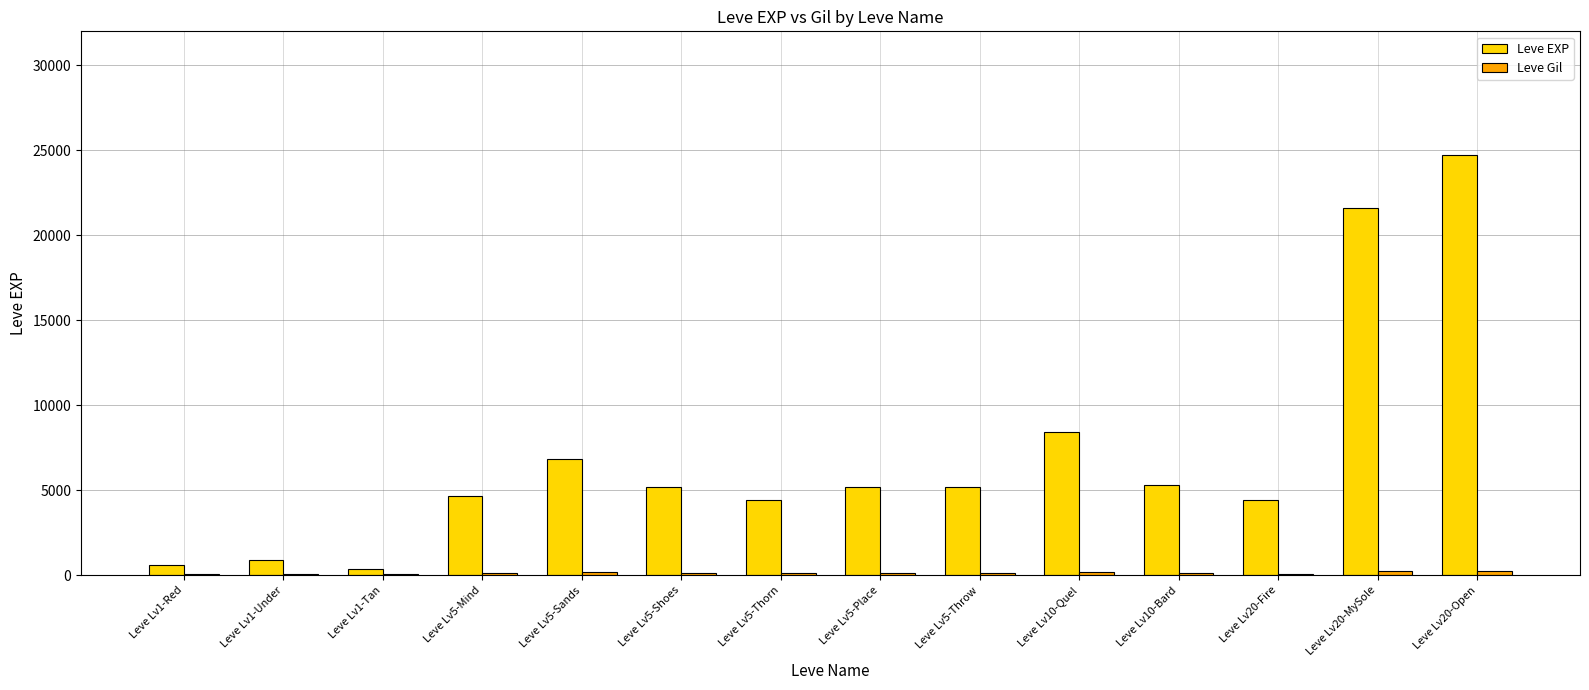

Which series has the widest spread of values?

Leve EXP